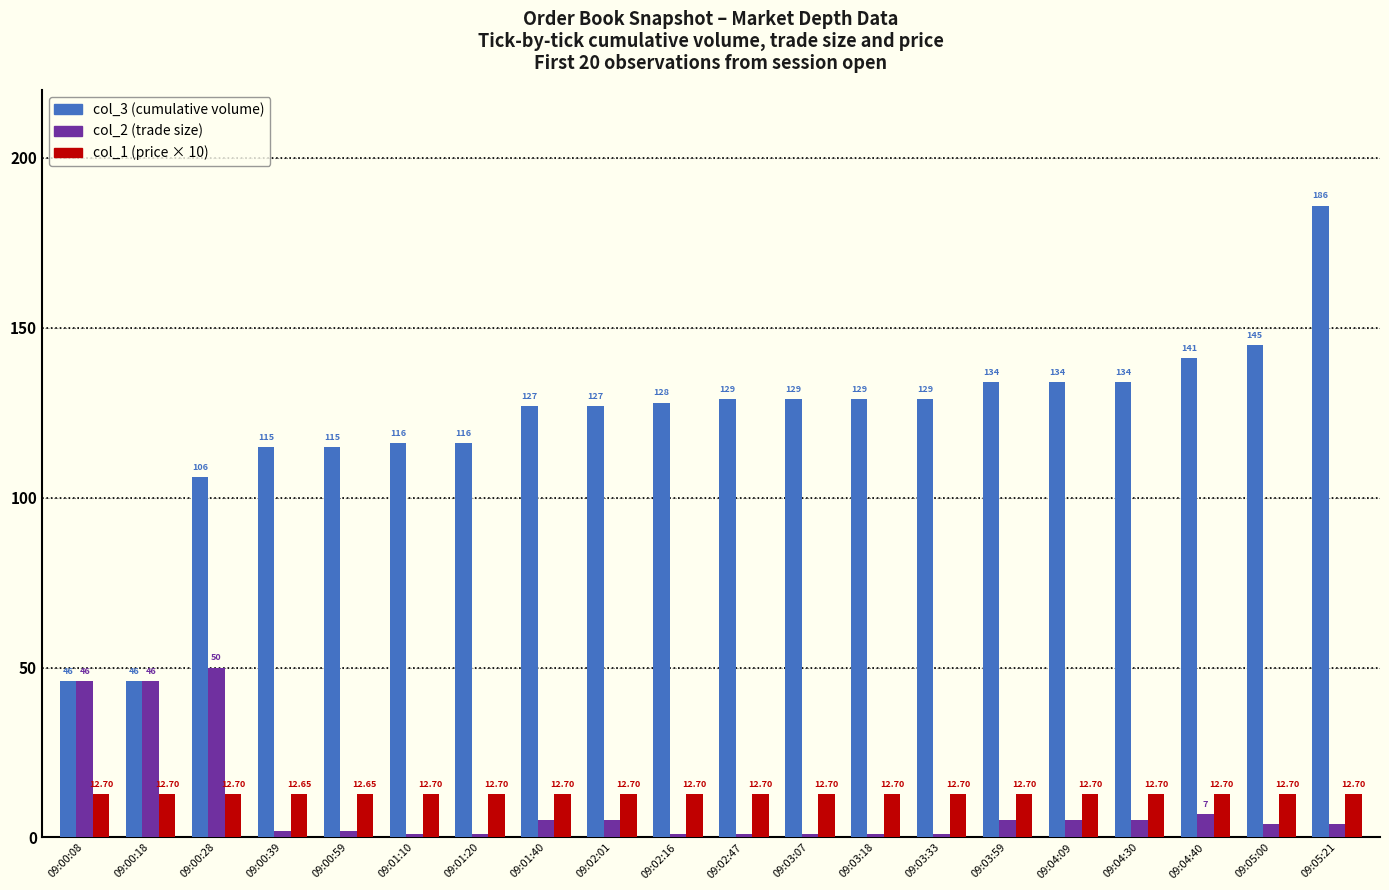

What is the spread (max minus min) of values at 09:02:16?

127.0